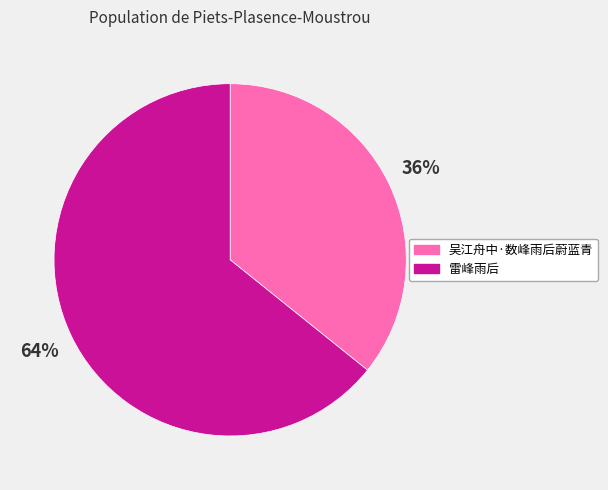

Rank the categories by value from highest to lowest.

雷峰雨后, 吴江舟中·数峰雨后蔚蓝青